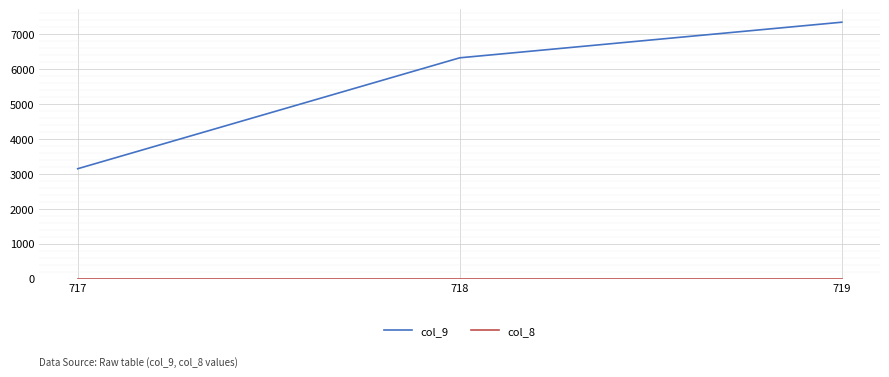

Rank the categories by col_9 value from highest to lowest.

719, 718, 717